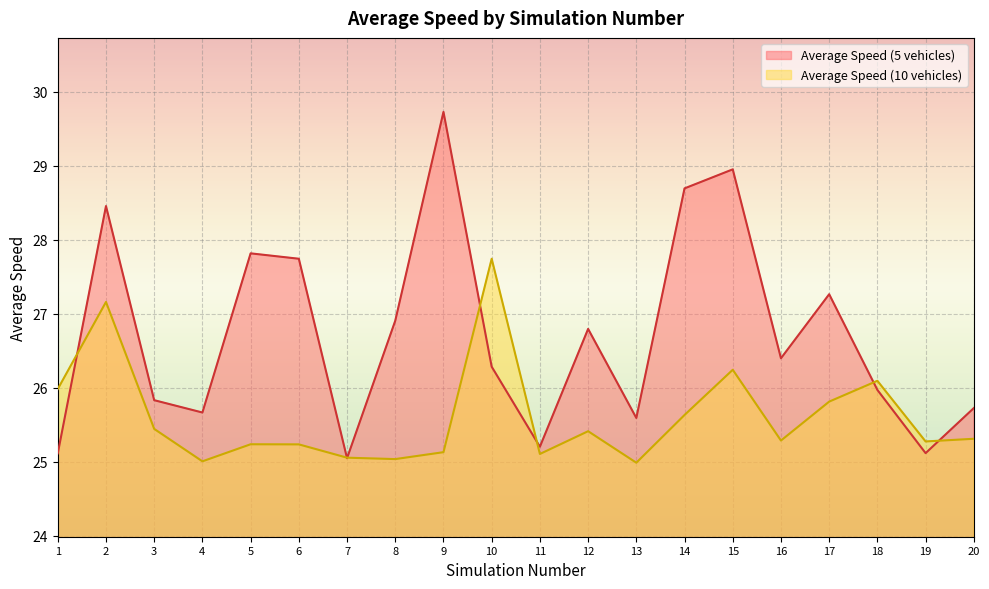

How many lines are shown in the chart?

2